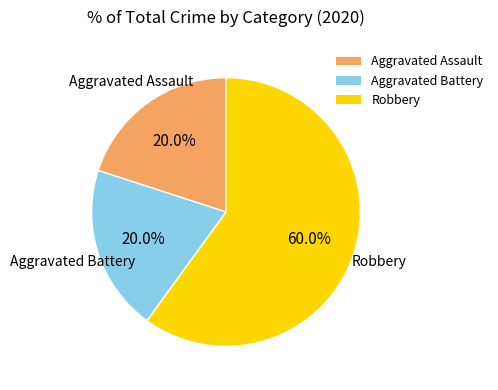

How much of the chart is everything except Aggravated Battery?

80.0%